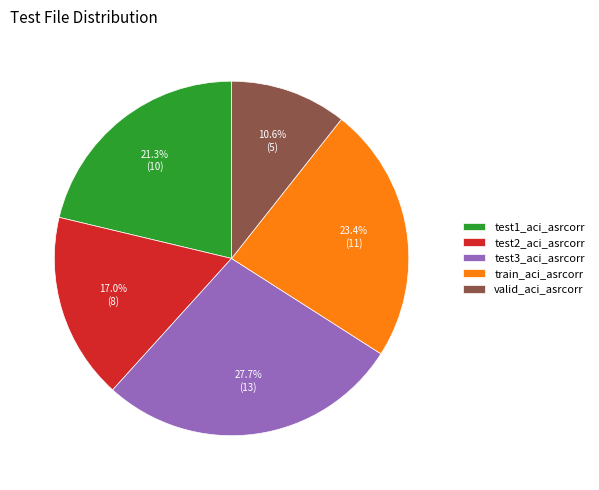

Is there a majority slice in this chart?

No